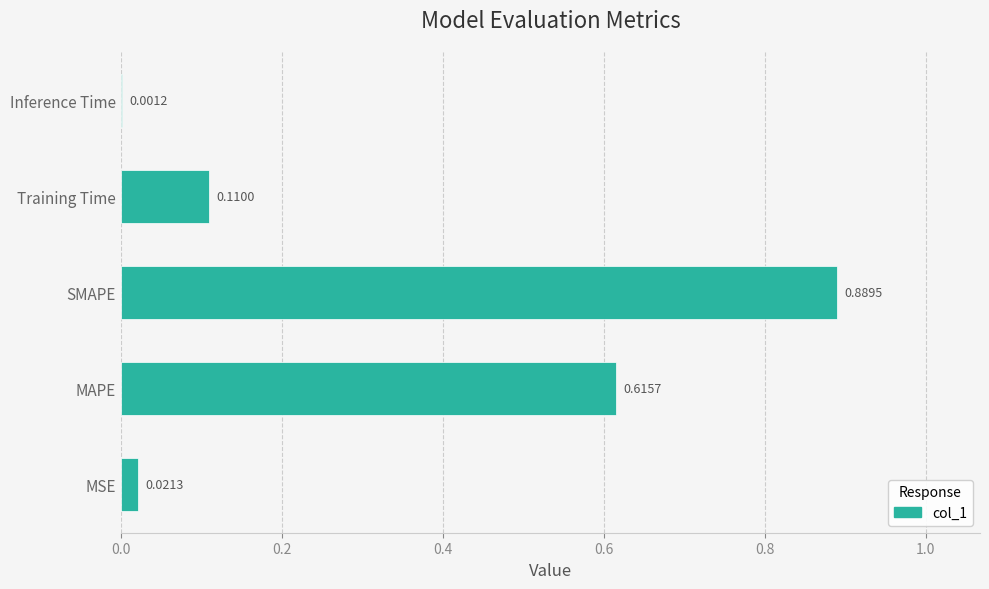

Between Training Time and MAPE, which is larger?

MAPE